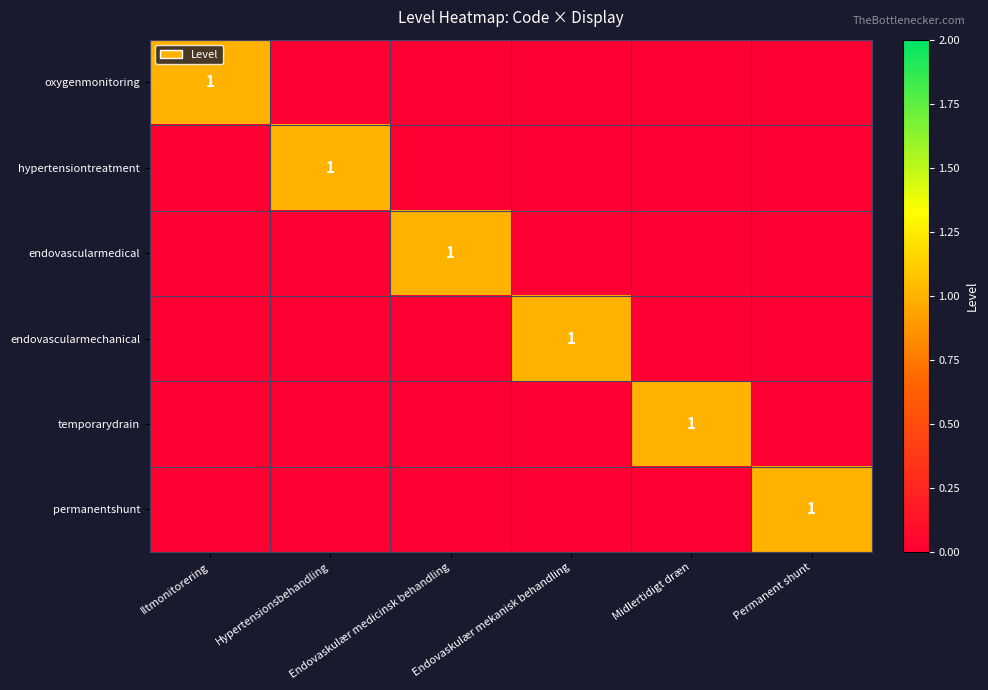

At Hypertensionsbehandling, list the series in order from smallest to largest.

oxygenmonitoring, endovascularmedical, endovascularmechanical, temporarydrain, permanentshunt, hypertensiontreatment